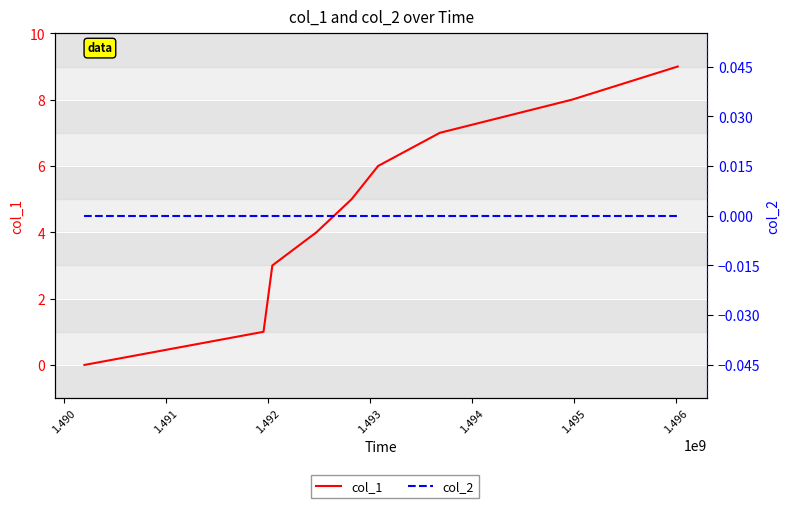

Which series has the widest spread of values?

col_1